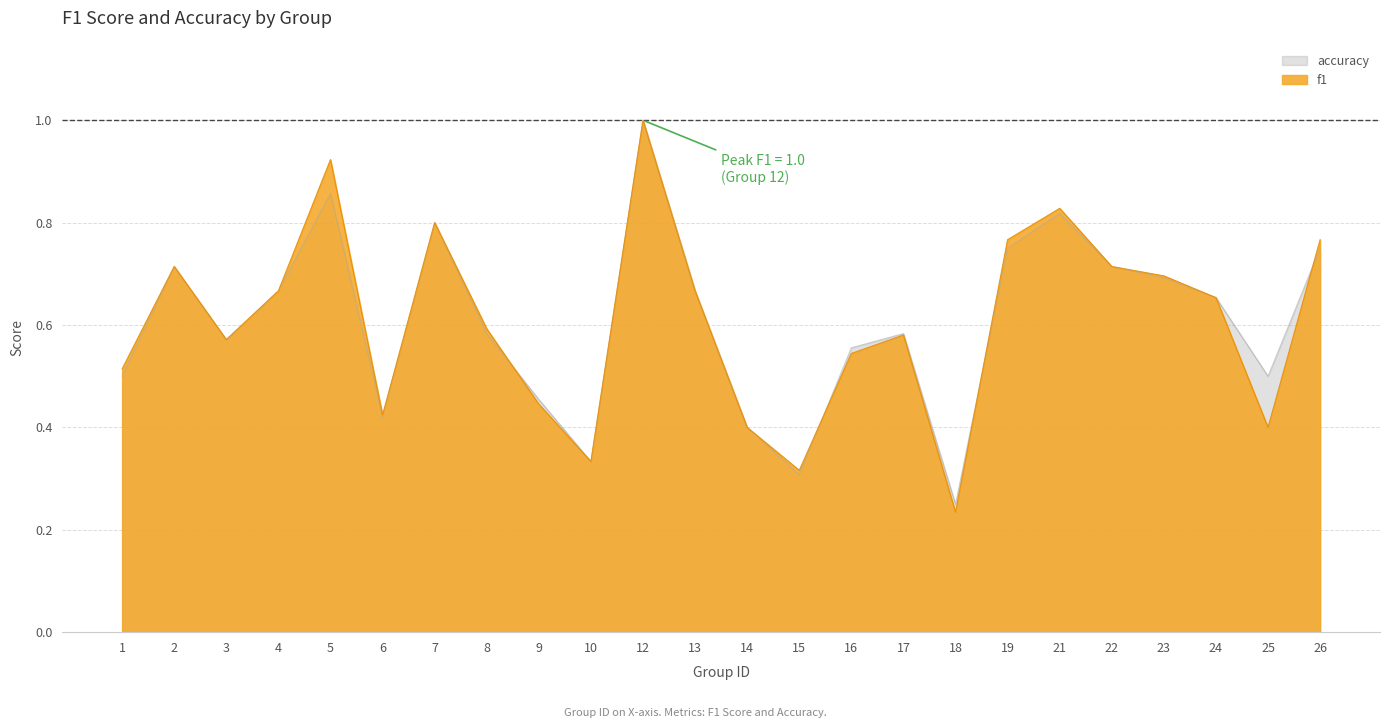

Which series has the largest total across all categories?

f1